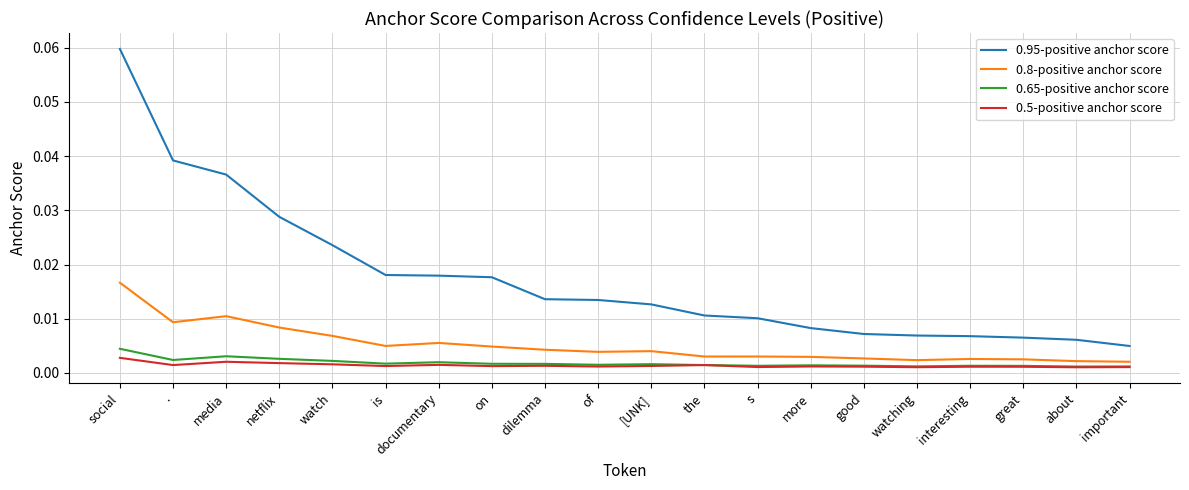

How many categories are shown in the chart?

20